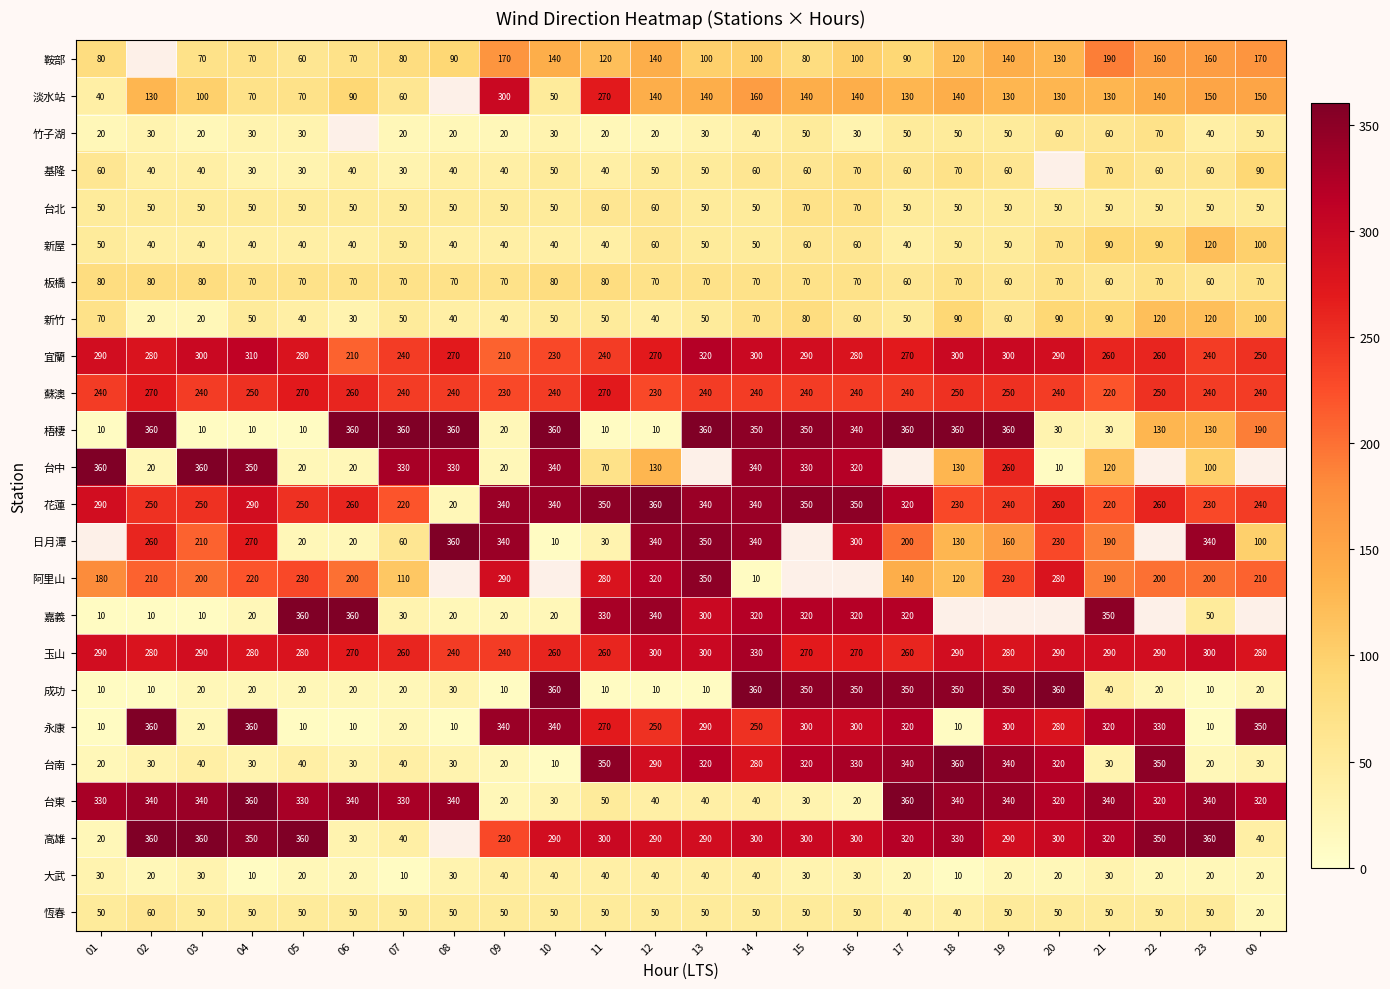

What is the average value of the 新屋 series?

56